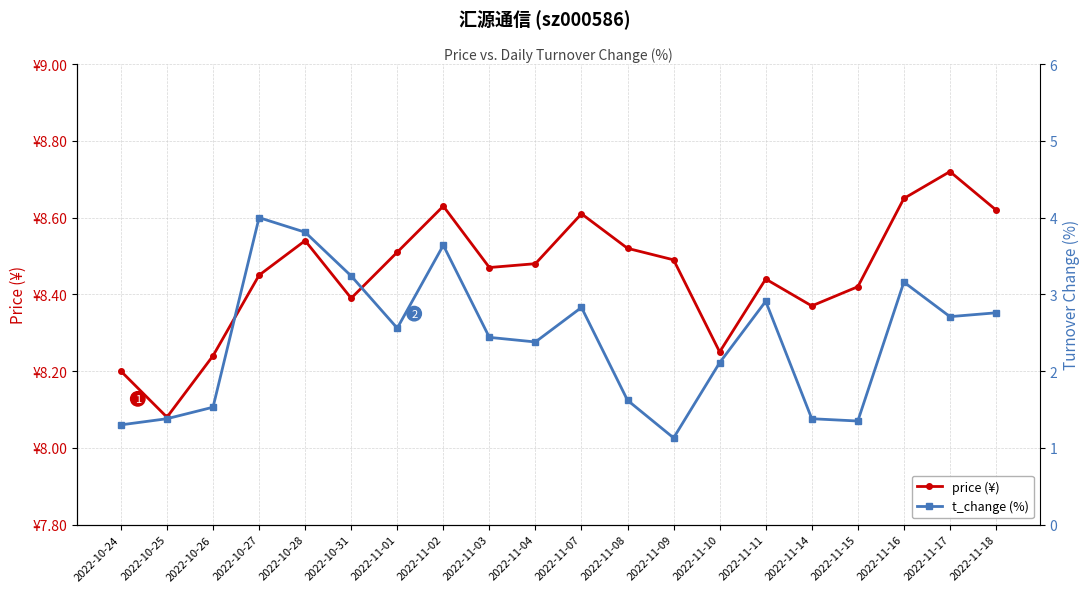

True or false: price (¥) and t_change (%) cross at least once.

False